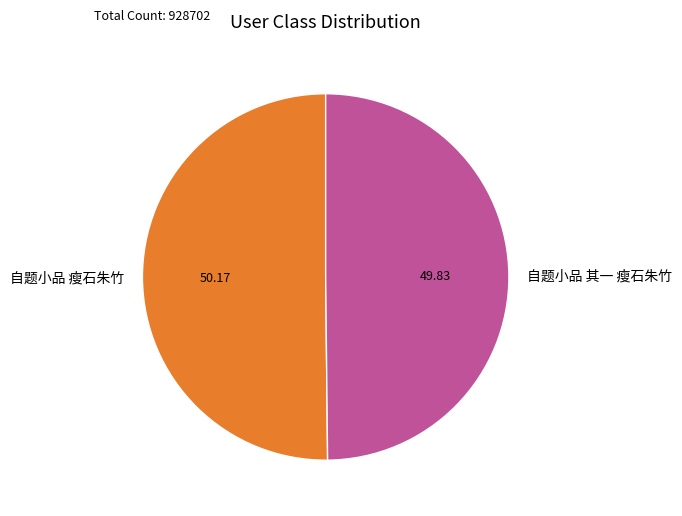

Combined, do 自题小品 瘦石朱竹 and 自题小品 其一 瘦石朱竹 account for over 50%?

Yes